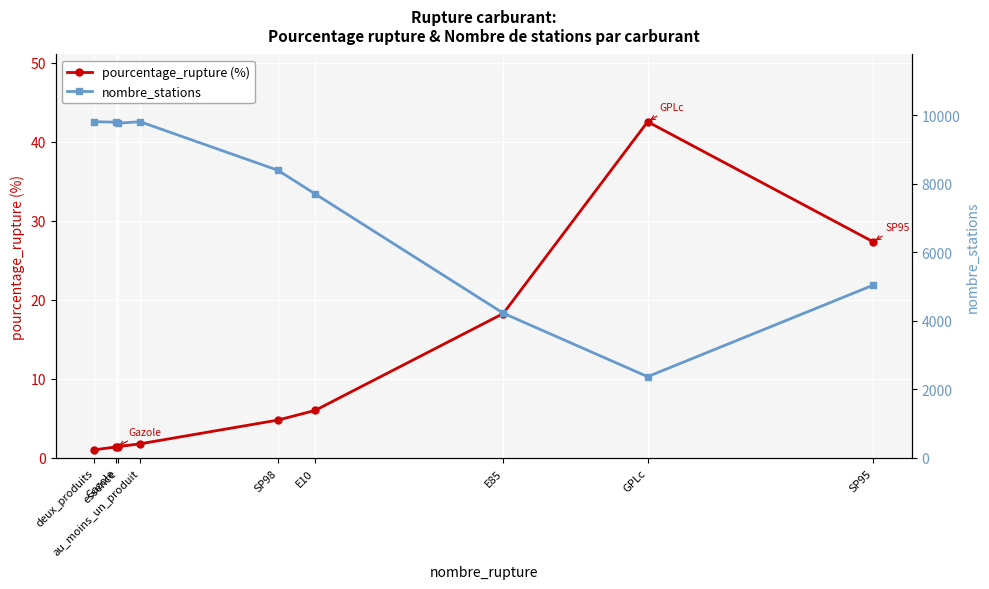

Reading right to left, transcribe all the data shown in this chart.

pourcentage_rupture (%): SP95=27.4	GPLc=42.6	E85=18.3	E10=6.0	SP98=4.8	au_moins_un_produit=1.8	essence=1.4	Gazole=1.4	deux_produits=1.0
nombre_stations: SP95=5039.0	GPLc=2371.0	E85=4223.0	E10=7705.0	SP98=8393.0	au_moins_un_produit=9808.0	essence=9766.0	Gazole=9795.0	deux_produits=9808.0